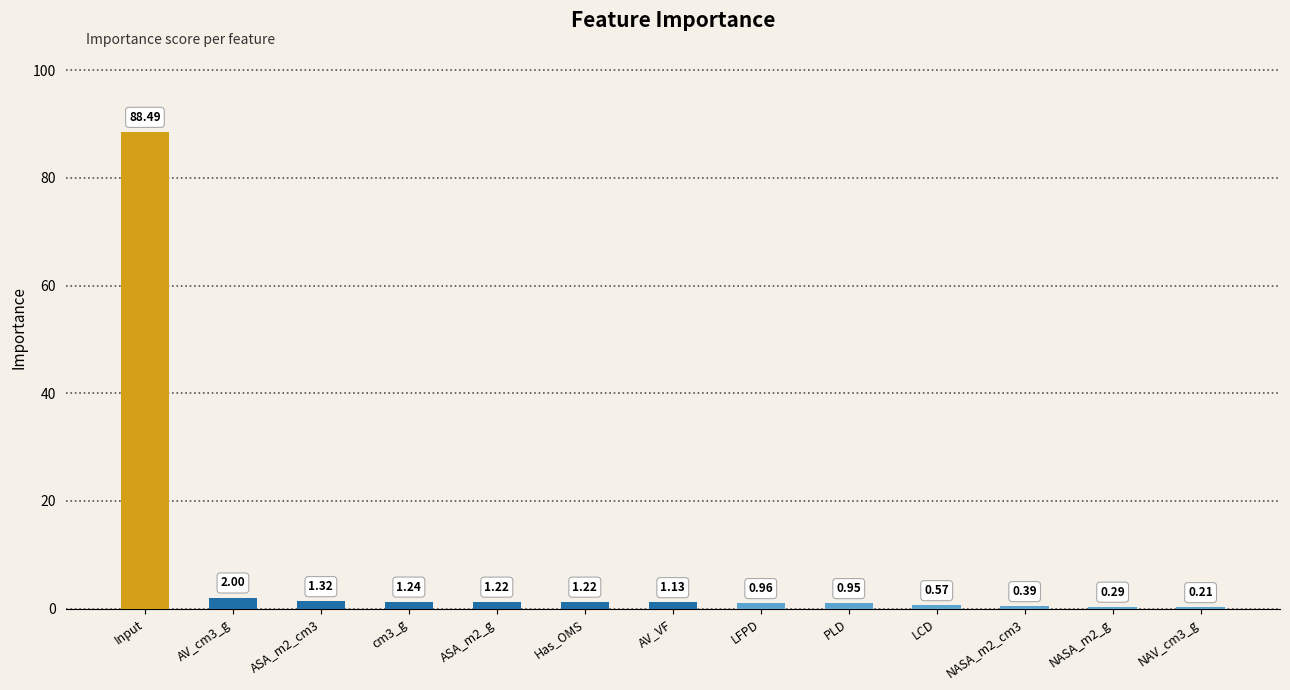

What is the sum of the values at cm3_g and NASA_m2_g?

1.5